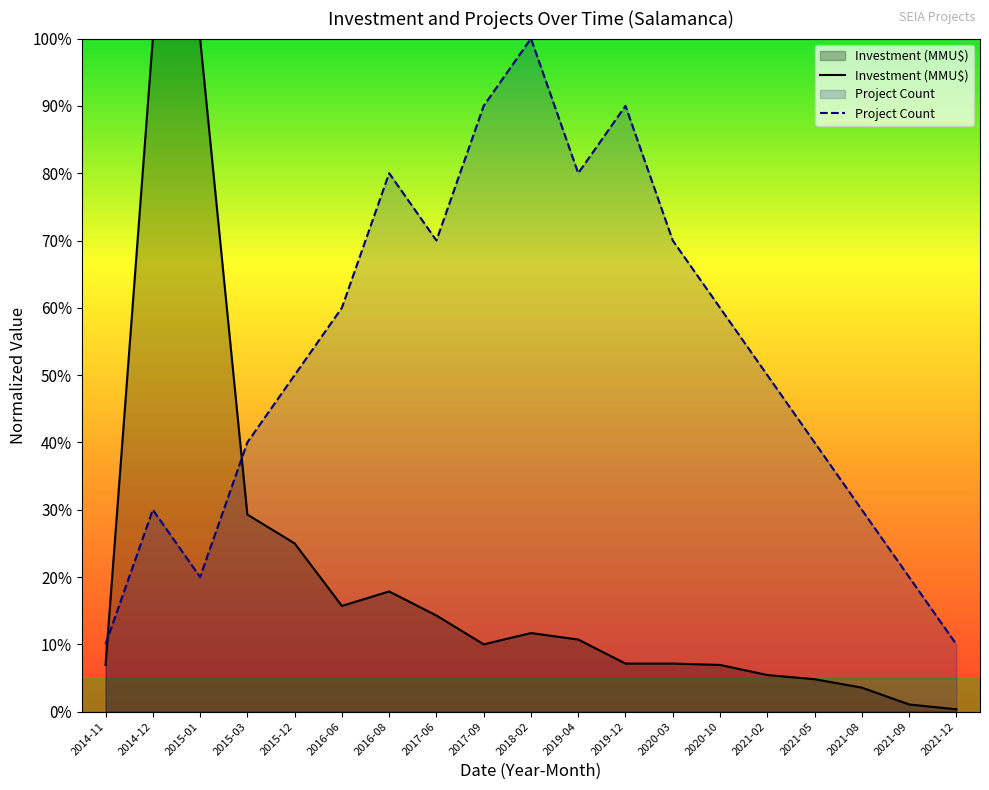

Rank the series at 2015-01 from lowest to highest value.

Project Count, Investment (MMU$)